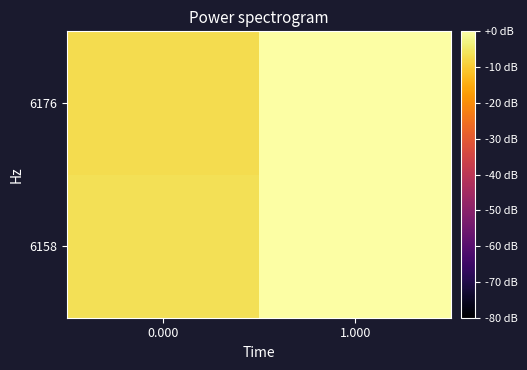

Which category has the highest value across all series?

1.000